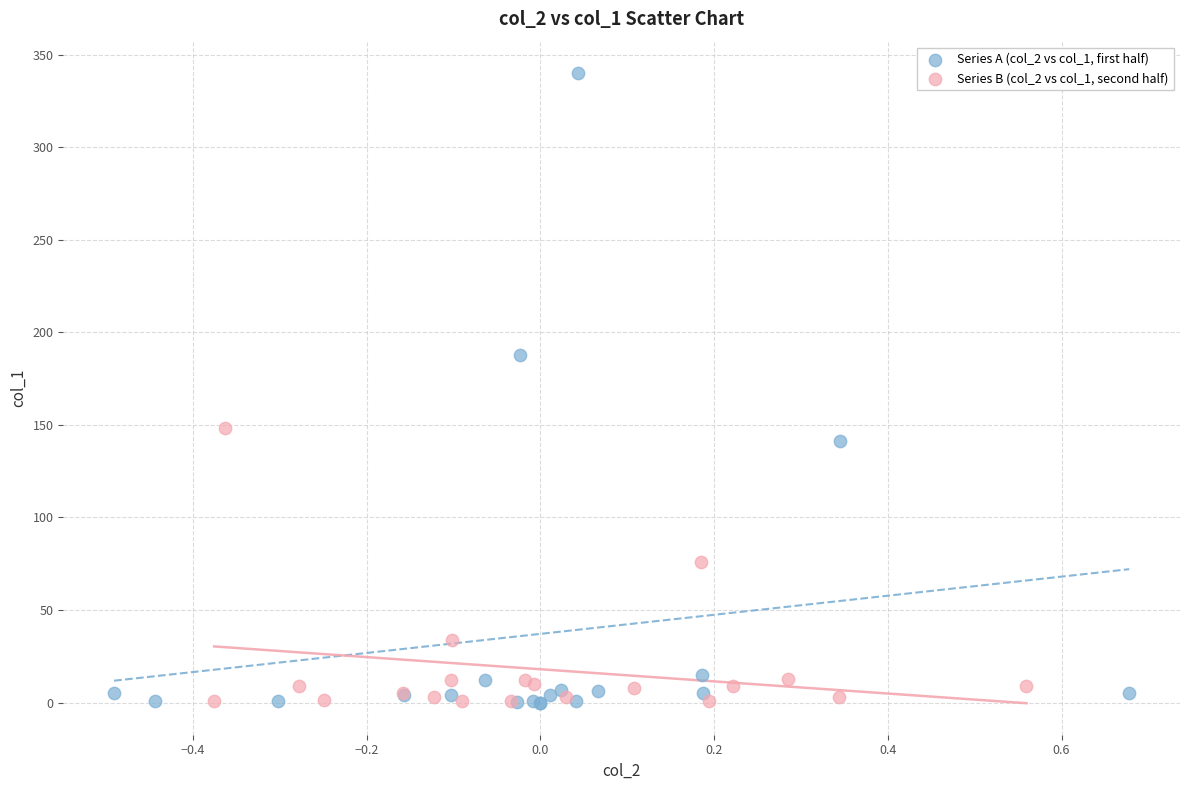

Which series reaches the maximum Y coordinate?

Series A (col_2 vs col_1, first half)